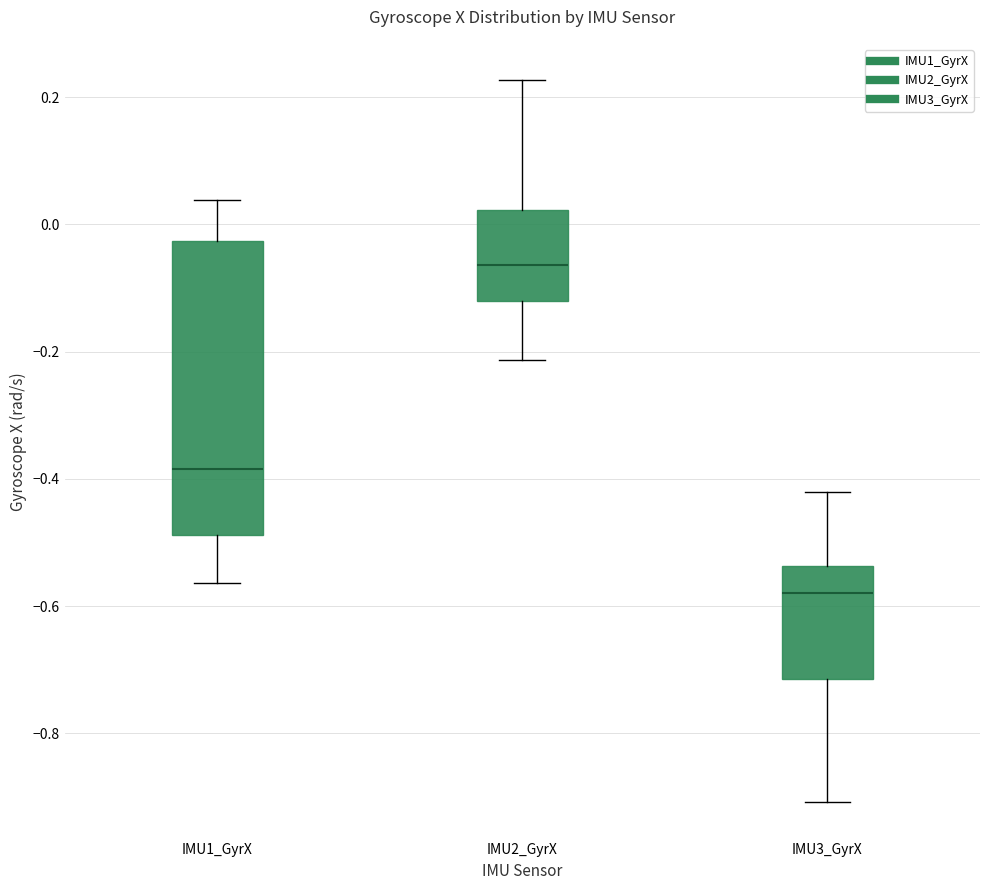

Reading left to right, transcribe this box plot: for each box, give where its median line is, the range the box spans, and where its two whiskers end, as read against the y-axis. The values are not printed on the chart, so give them approximately, as read against the axis.

IMU1_GyrX: median -0.38, box -0.48 to -0.02, whiskers -0.56 to 0.04
IMU2_GyrX: median -0.06, box -0.12 to 0.02, whiskers -0.22 to 0.22
IMU3_GyrX: median -0.58, box -0.72 to -0.54, whiskers -0.90 to -0.42